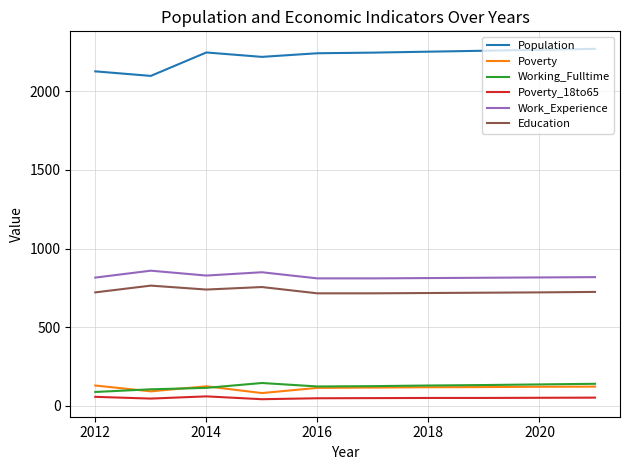

Which series has the largest total across all categories?

Population